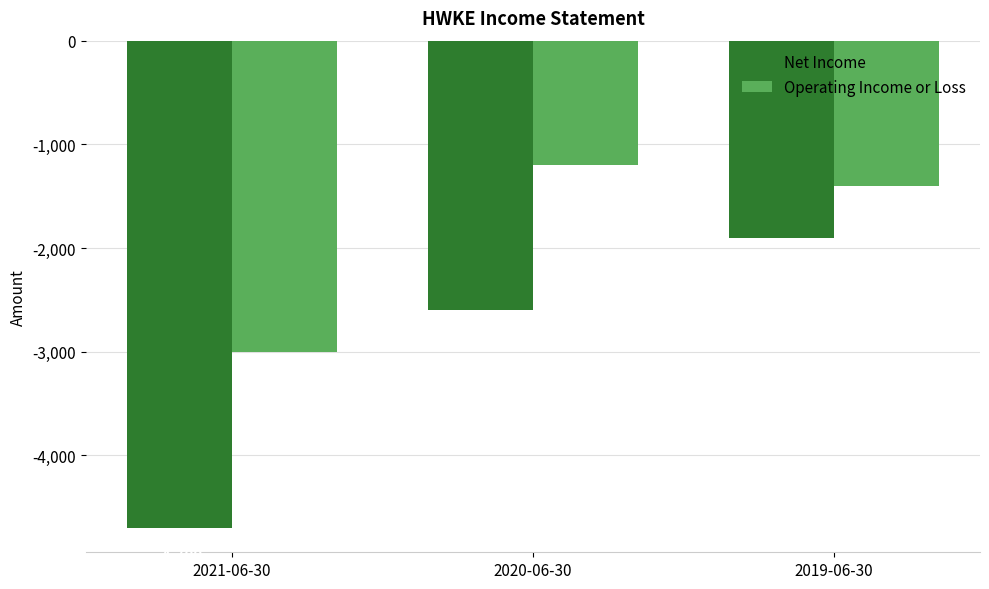

What is the label of the 1st bar from the left?

2021-06-30